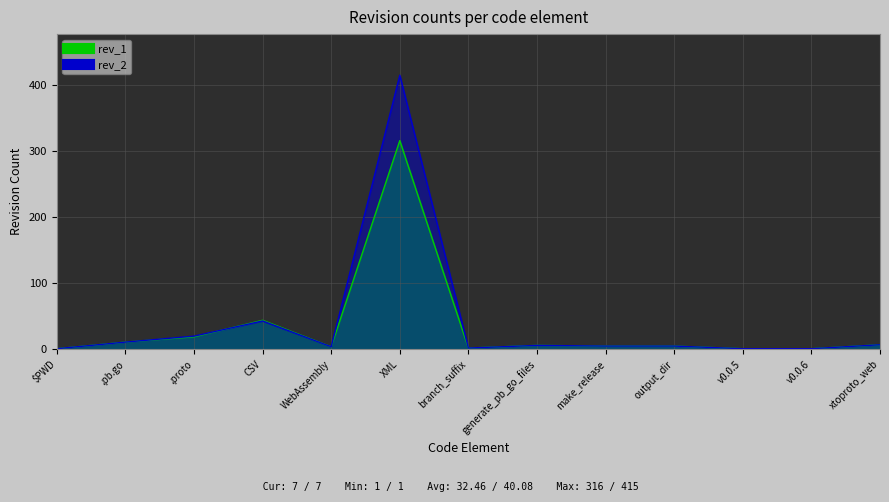

What is the value of the rev_1 point at the 4th from the left?

44